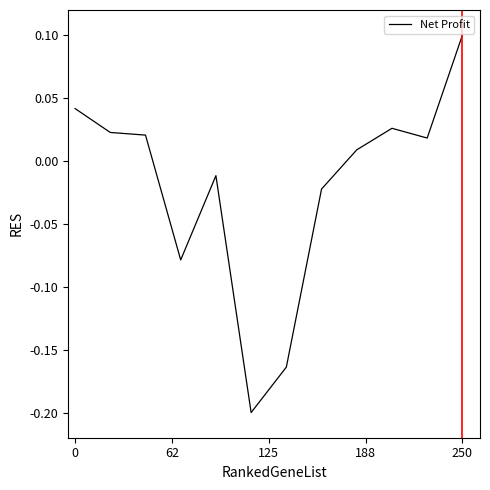

What is the difference between the maximum and minimum values?

0.3